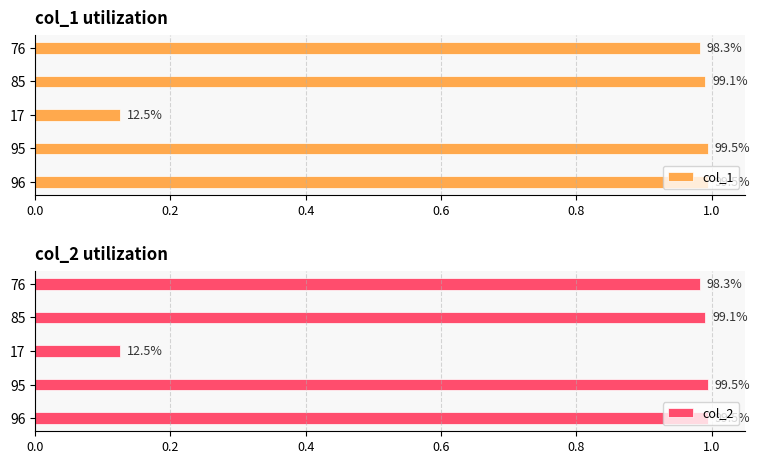

Between 95 and 17, which series saw the biggest shift?

col_1